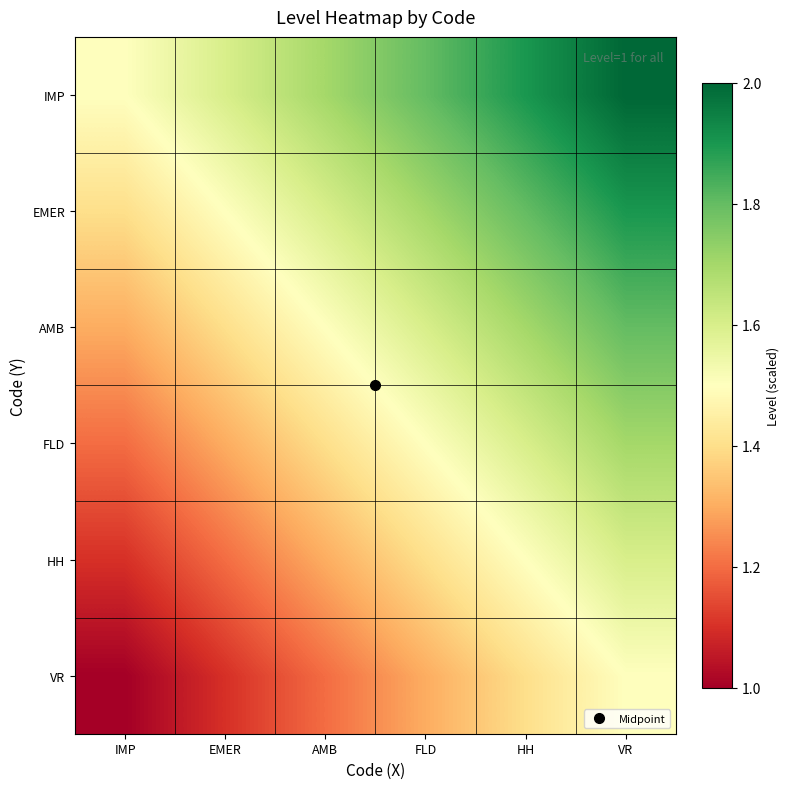

Reading left to right, what are all the values shown in this chart?

VR: IMP=1.0	EMER=1.1	AMB=1.2	FLD=1.3	HH=1.4	VR=1.5
HH: IMP=1.1	EMER=1.2	AMB=1.3	FLD=1.4	HH=1.5	VR=1.6
FLD: IMP=1.2	EMER=1.3	AMB=1.4	FLD=1.5	HH=1.6	VR=1.7
AMB: IMP=1.3	EMER=1.4	AMB=1.5	FLD=1.6	HH=1.7	VR=1.8
EMER: IMP=1.4	EMER=1.5	AMB=1.6	FLD=1.7	HH=1.8	VR=1.9
IMP: IMP=1.5	EMER=1.6	AMB=1.7	FLD=1.8	HH=1.9	VR=2.0